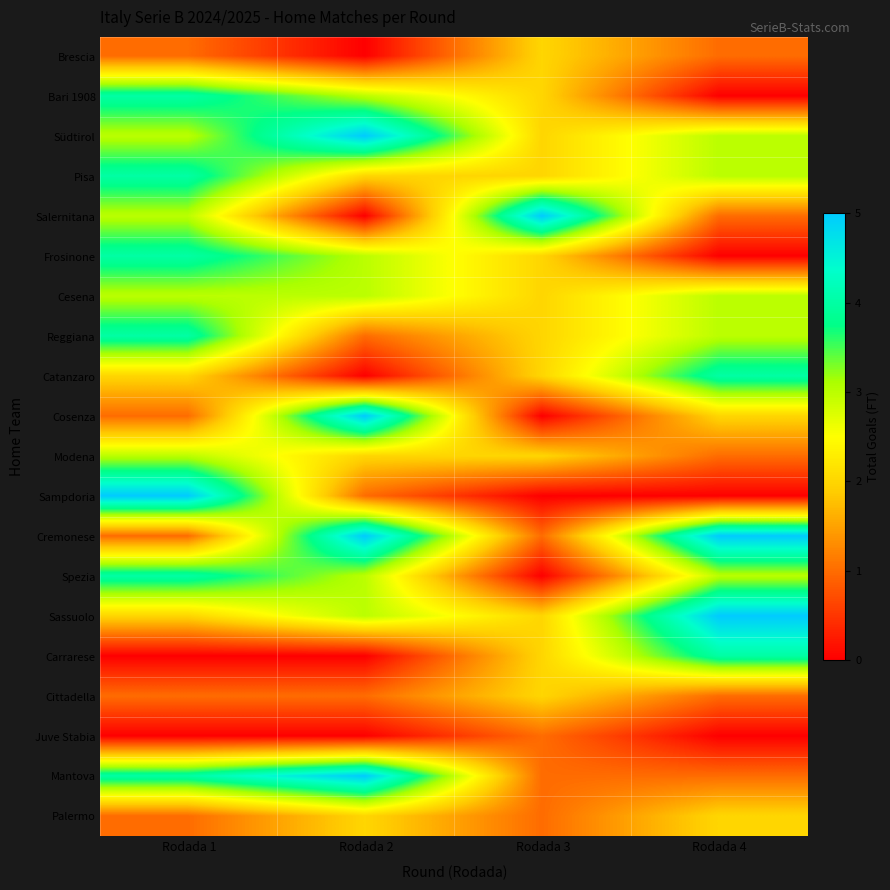

Reading left to right, what are all the values shown in this chart?

Brescia: Rodada 1=1	Rodada 2=0	Rodada 3=2	Rodada 4=1
Bari 1908: Rodada 1=4	Rodada 2=3	Rodada 3=2	Rodada 4=0
Südtirol: Rodada 1=3	Rodada 2=5	Rodada 3=2	Rodada 4=3
Pisa: Rodada 1=4	Rodada 2=2	Rodada 3=2	Rodada 4=3
Salernitana: Rodada 1=3	Rodada 2=0	Rodada 3=5	Rodada 4=1
Frosinone: Rodada 1=4	Rodada 2=3	Rodada 3=2	Rodada 4=0
Cesena: Rodada 1=3	Rodada 2=3	Rodada 3=2	Rodada 4=3
Reggiana: Rodada 1=4	Rodada 2=1	Rodada 3=2	Rodada 4=3
Catanzaro: Rodada 1=2	Rodada 2=0	Rodada 3=2	Rodada 4=4
Cosenza: Rodada 1=1	Rodada 2=5	Rodada 3=0	Rodada 4=2
Modena: Rodada 1=3	Rodada 2=2	Rodada 3=2	Rodada 4=1
Sampdoria: Rodada 1=5	Rodada 2=1	Rodada 3=0	Rodada 4=0
Cremonese: Rodada 1=1	Rodada 2=5	Rodada 3=1	Rodada 4=5
Spezia: Rodada 1=4	Rodada 2=3	Rodada 3=0	Rodada 4=3
Sassuolo: Rodada 1=2	Rodada 2=3	Rodada 3=2	Rodada 4=5
Carrarese: Rodada 1=0	Rodada 2=0	Rodada 3=2	Rodada 4=4
Cittadella: Rodada 1=1	Rodada 2=1	Rodada 3=2	Rodada 4=1
Juve Stabia: Rodada 1=0	Rodada 2=0	Rodada 3=1	Rodada 4=0
Mantova: Rodada 1=4	Rodada 2=5	Rodada 3=1	Rodada 4=1
Palermo: Rodada 1=1	Rodada 2=2	Rodada 3=1	Rodada 4=2